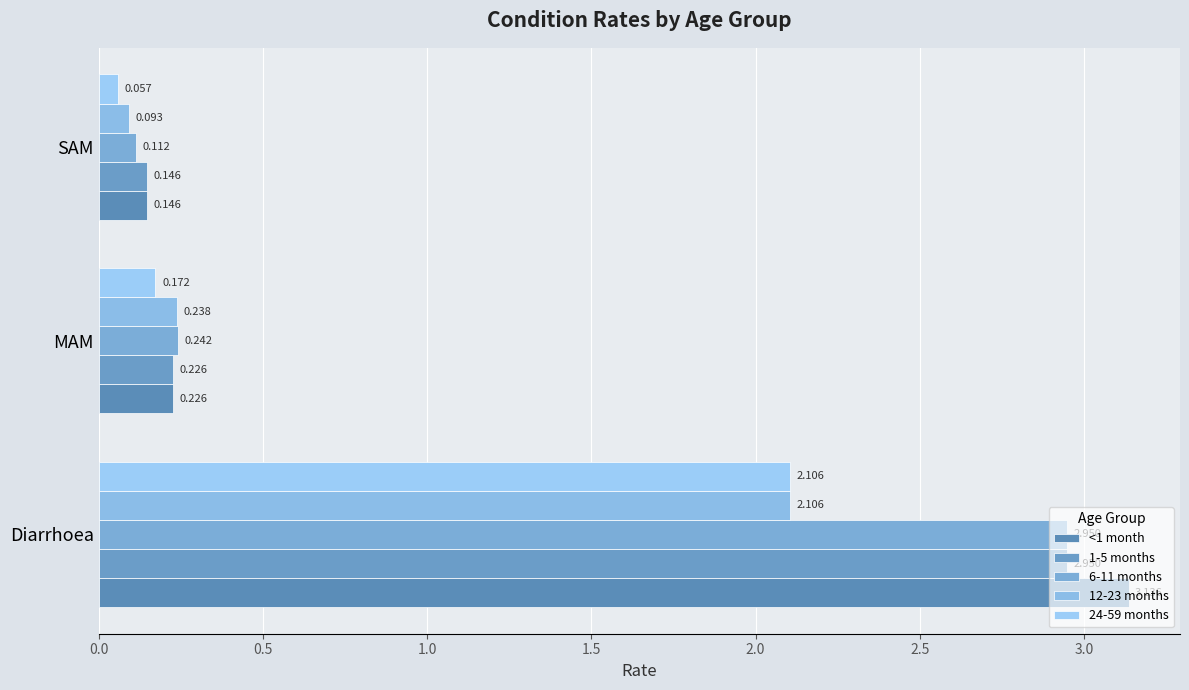

Count the number of categories in the chart.

3